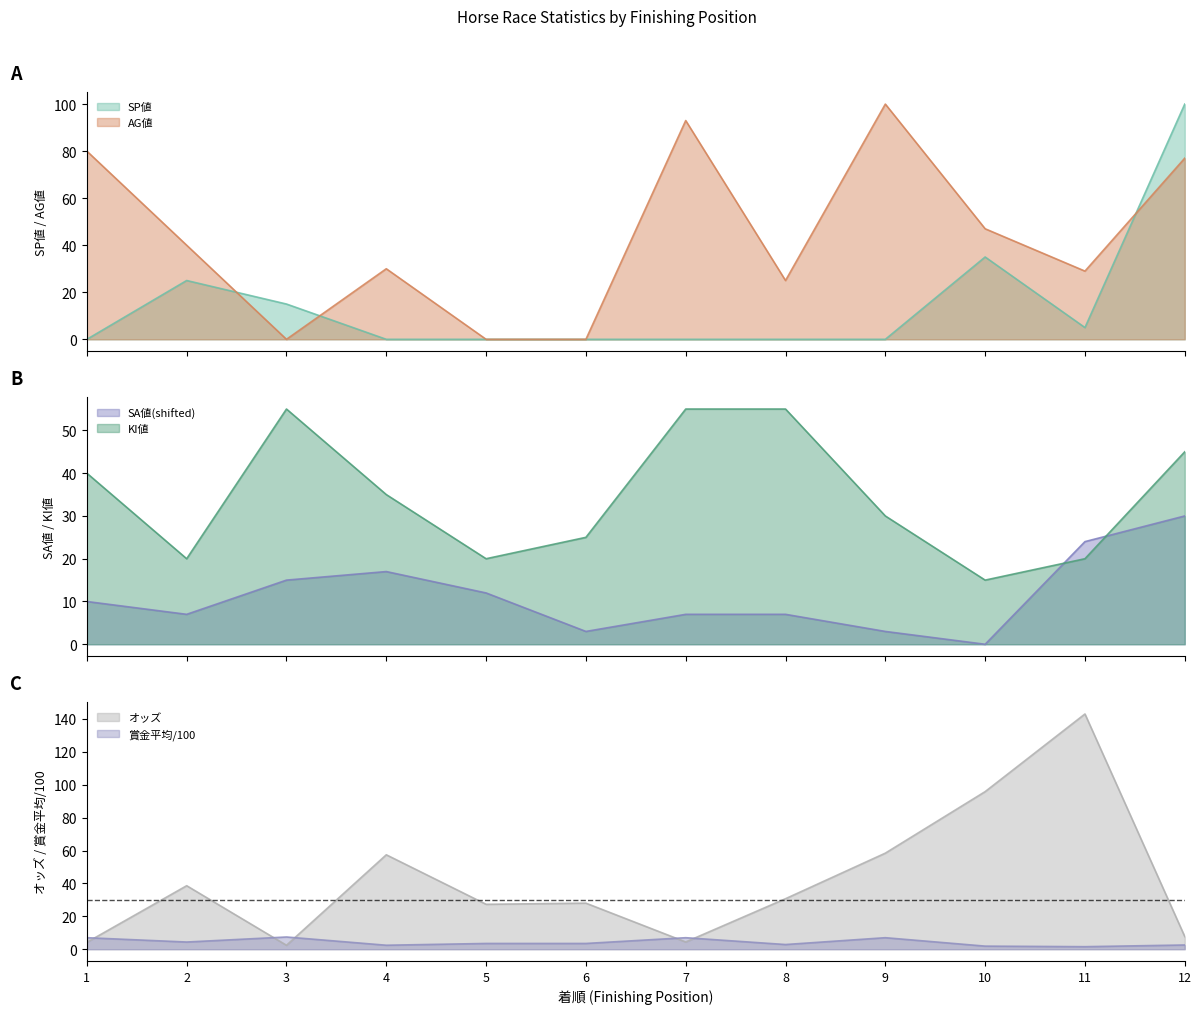

List the labels in order of KI値 value, largest first.

3, 7, 8, 12, 1, 4, 9, 6, 2, 5, 11, 10